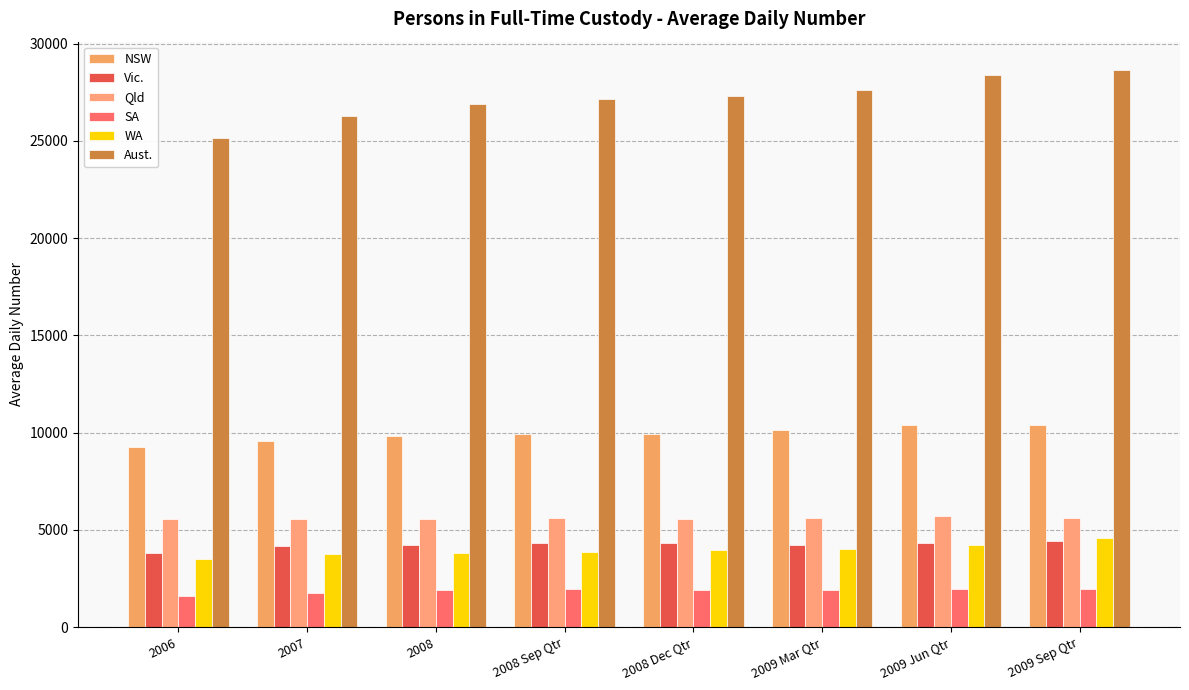

Which has a higher value, 2009 Jun Qtr or 2007?

2009 Jun Qtr